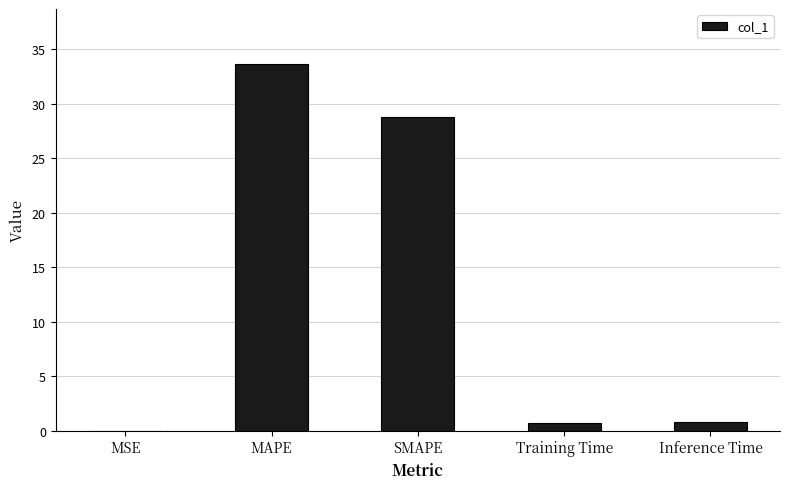

Between Training Time and MAPE, which is larger?

MAPE